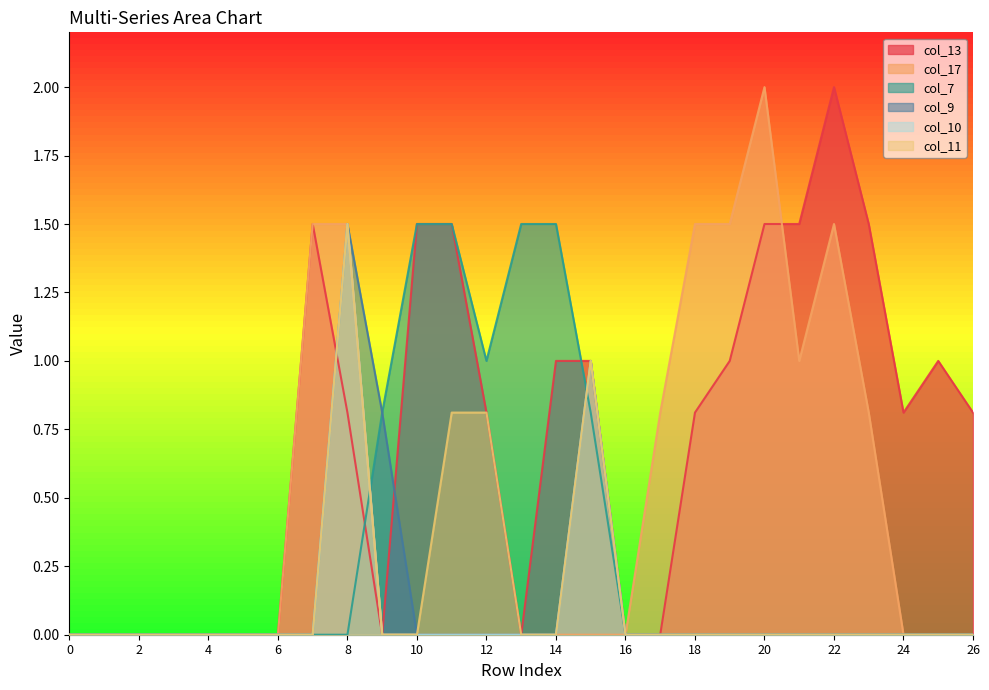

Is the value of col_17 at 20 greater than the value of col_7 at 19?

Yes